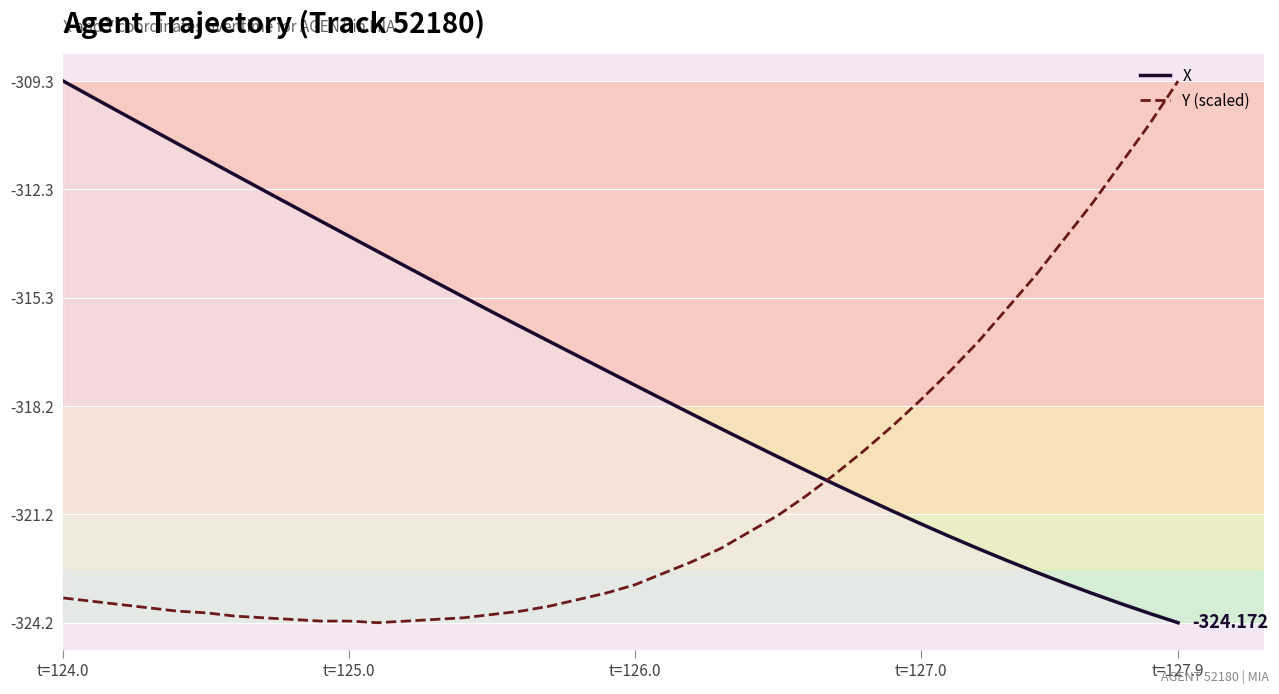

List the series in order of their overall mean, highest first.

X, Y (scaled)